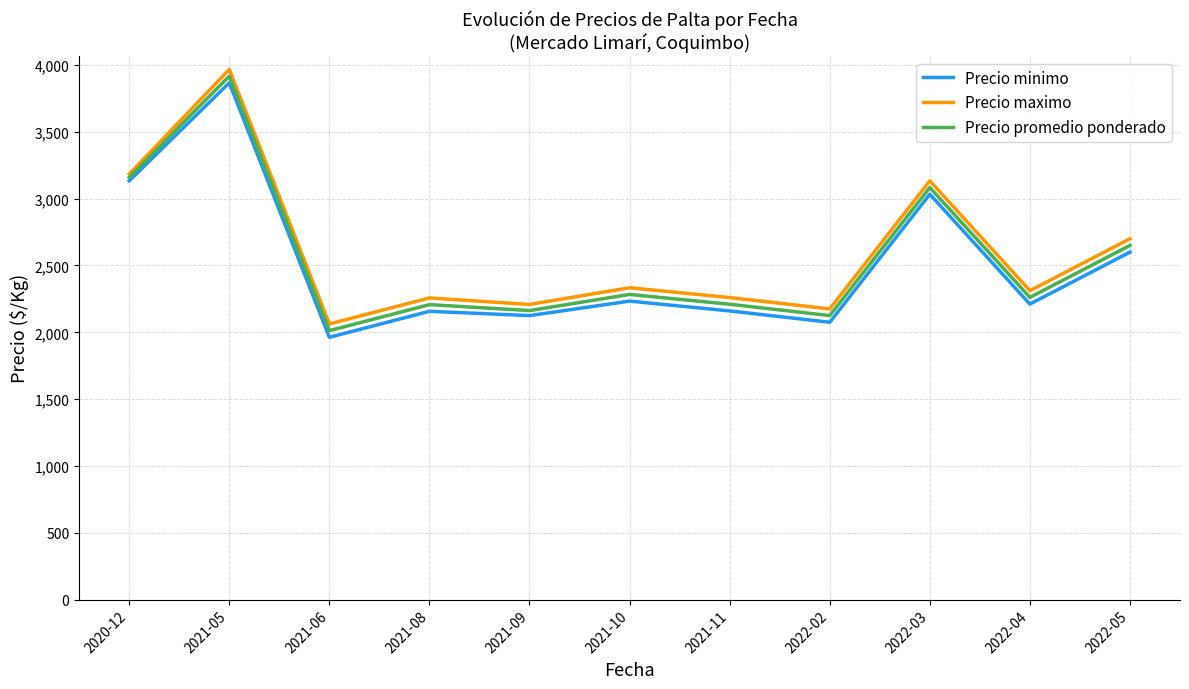

What is the difference between the highest and lowest values at 2021-08?

100.0